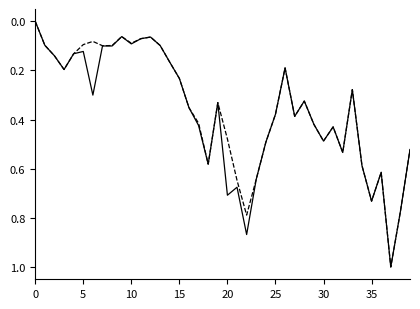

What is the greatest value displayed?

1.0